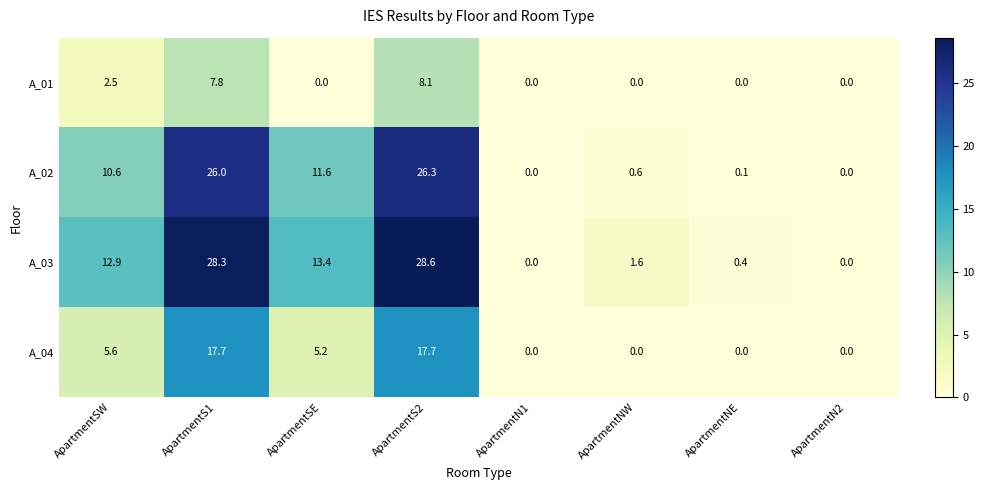

Count the number of categories in the chart.

8